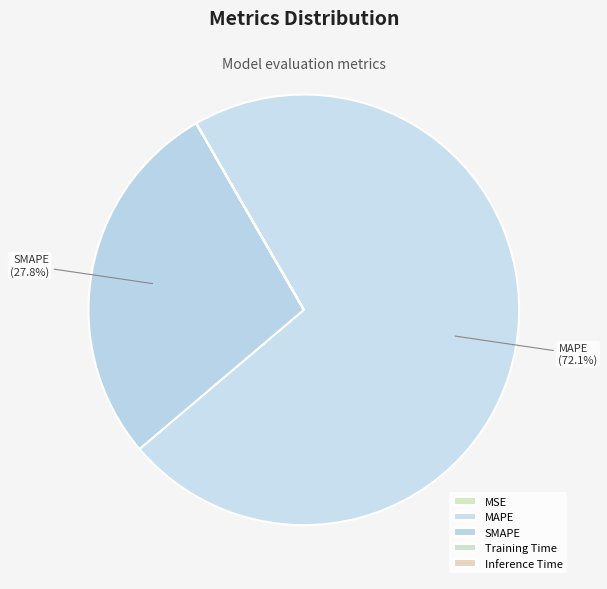

To the nearest percent, what percentage of the pie is MAPE?

72%